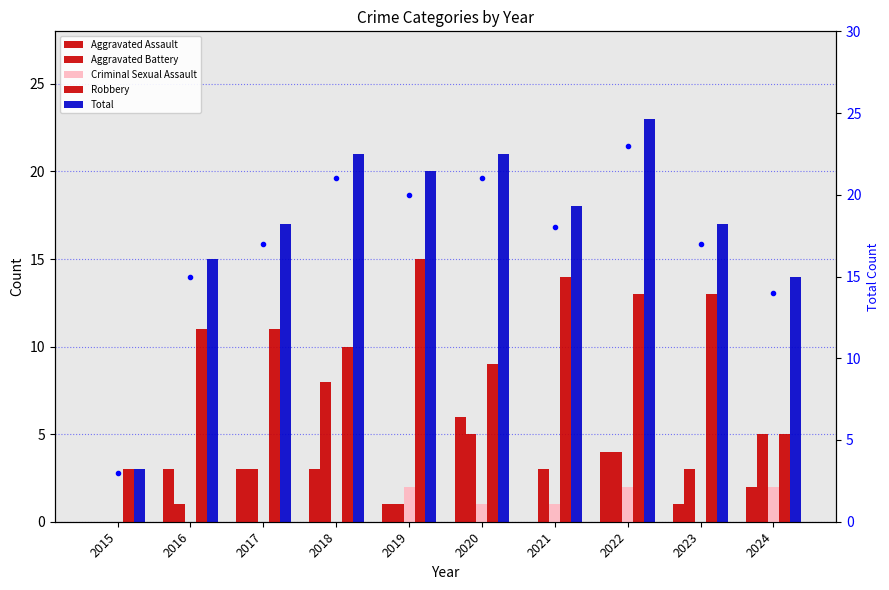

At which category is the sum across all series the highest?

2022